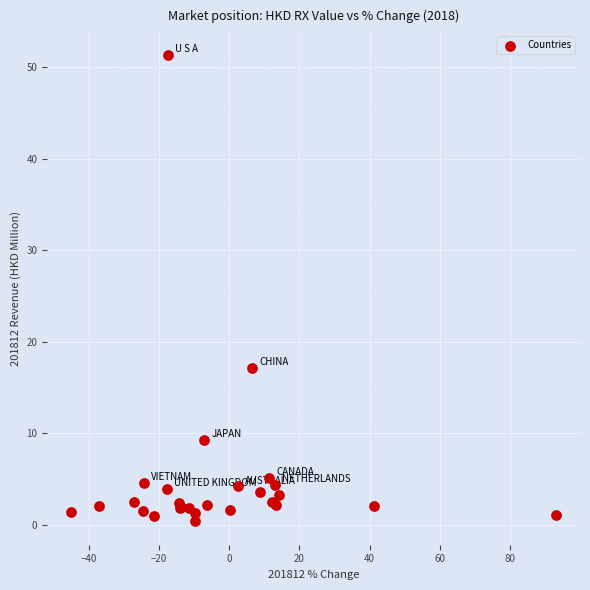

What Y value in the scatter plot is closest to 25?

17.1